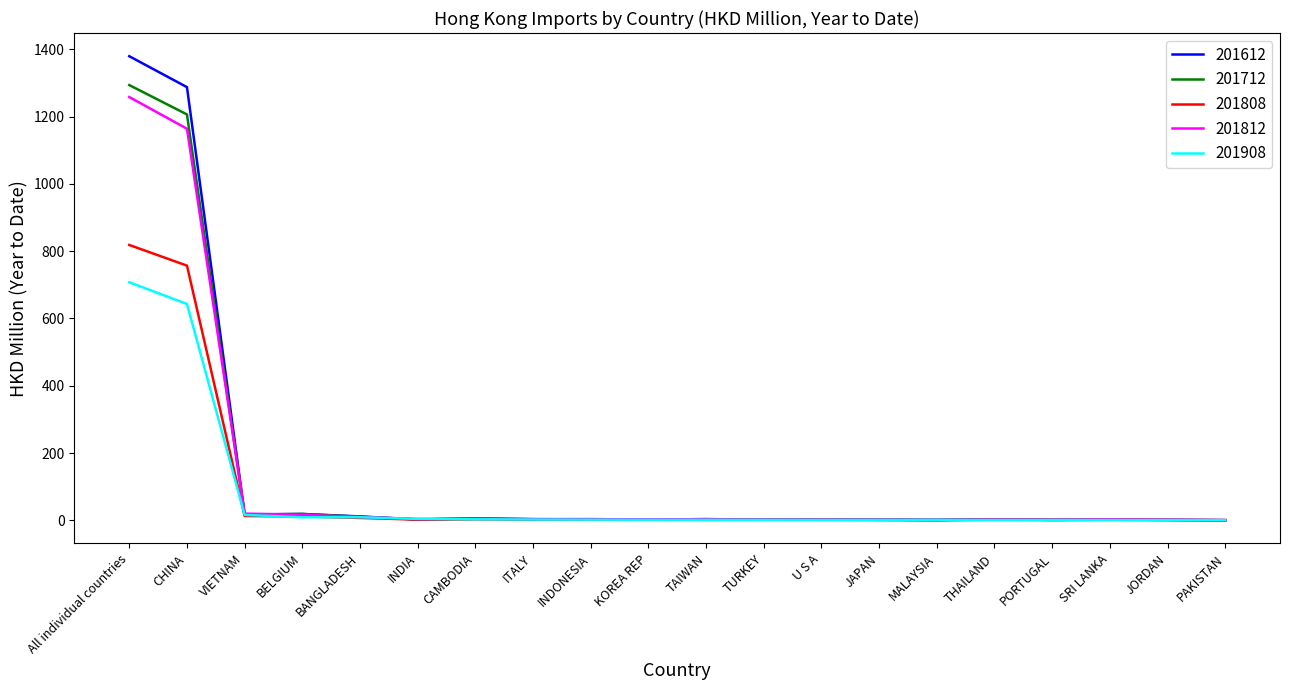

What is the sum of all 201808 values?

1630.7